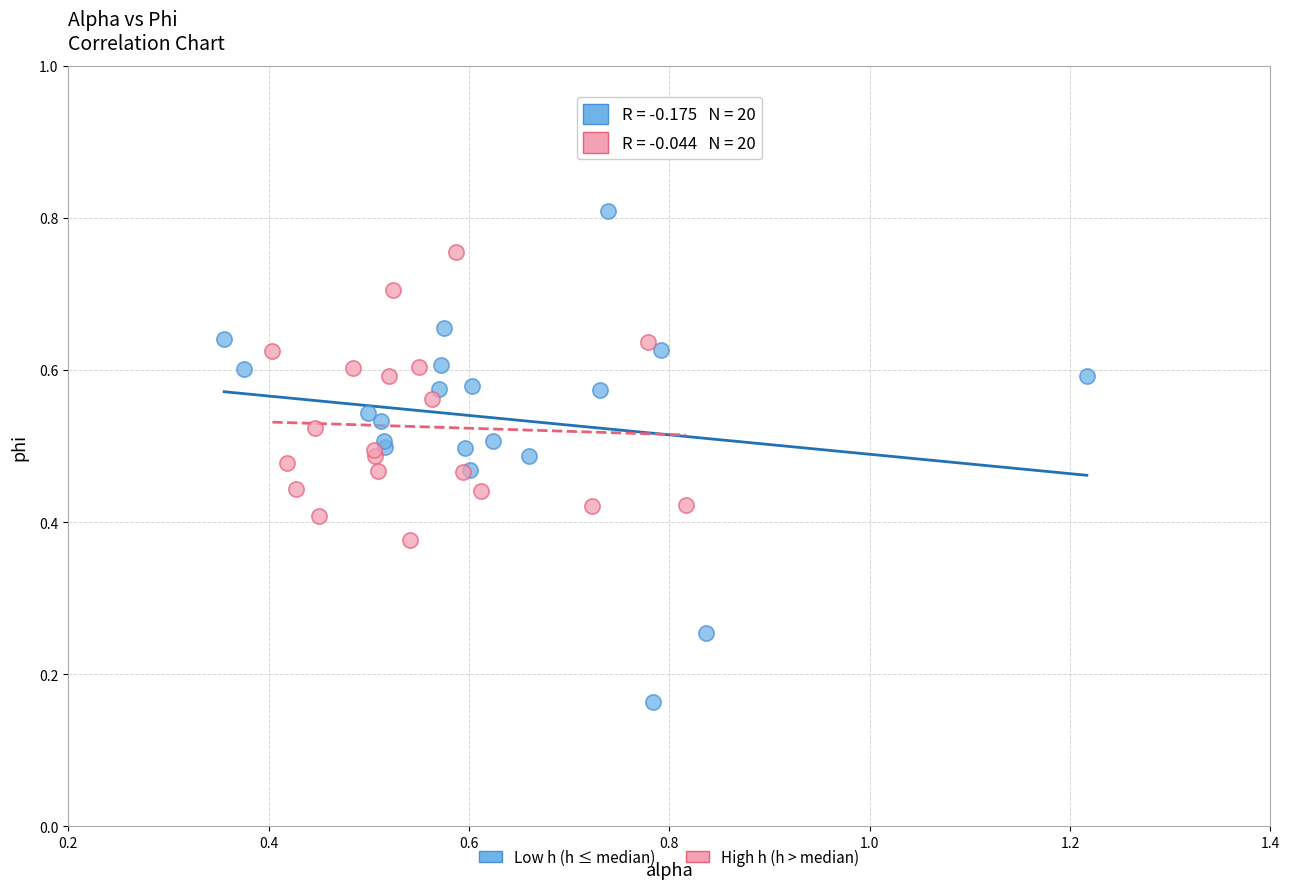

Which series has the widest spread of Y values?

Low h (h ≤ median)